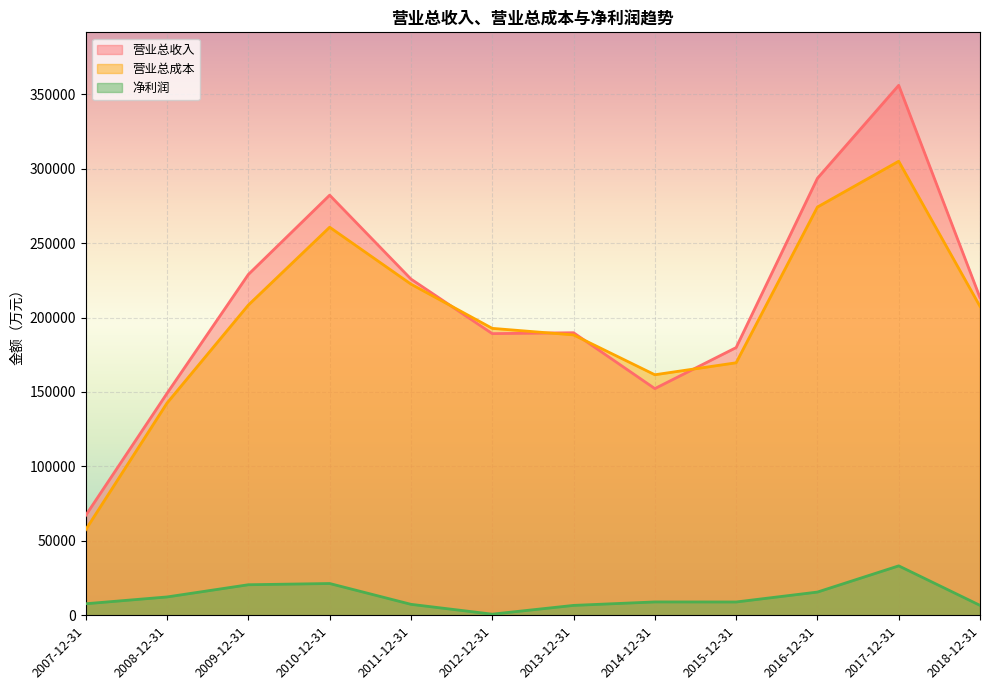

Where is 营业总收入 nearest to the value 211576?

2018-12-31